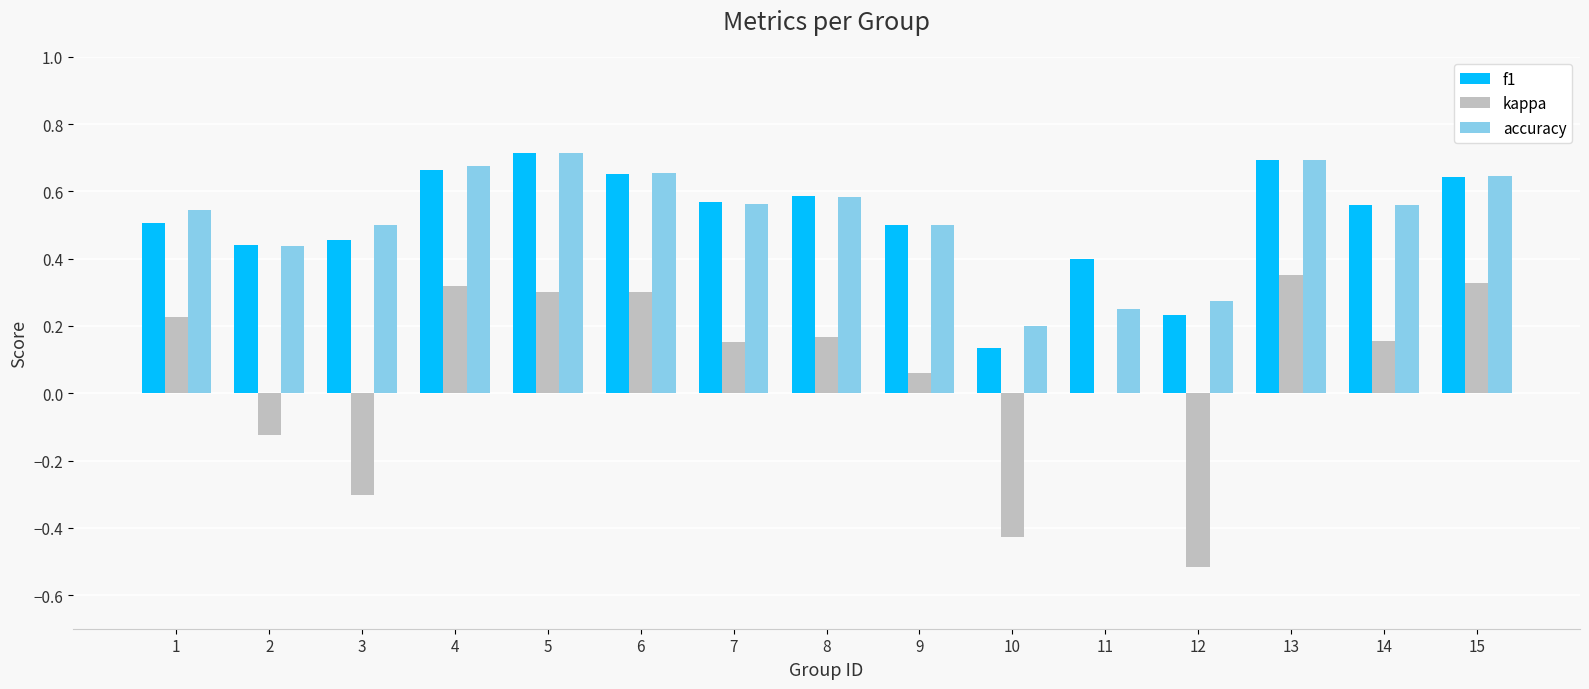

Is the value of kappa at 12 greater than the value of f1 at 15?

No